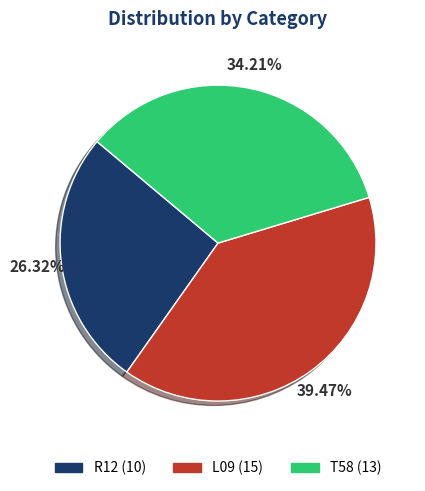

Is it true that T58 is 44% of the pie?

False